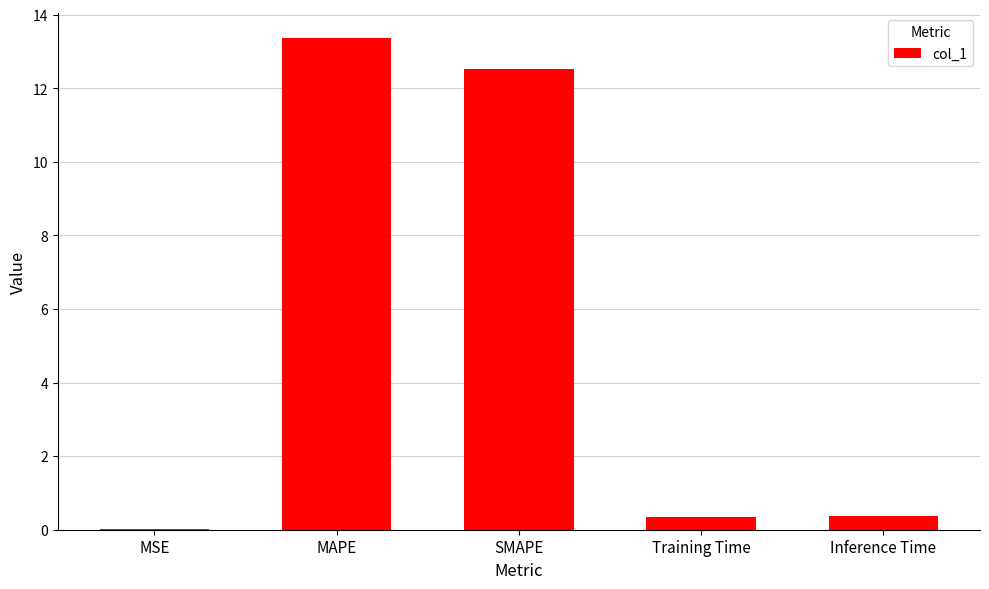

What is the difference between the values at SMAPE and Inference Time?

12.2